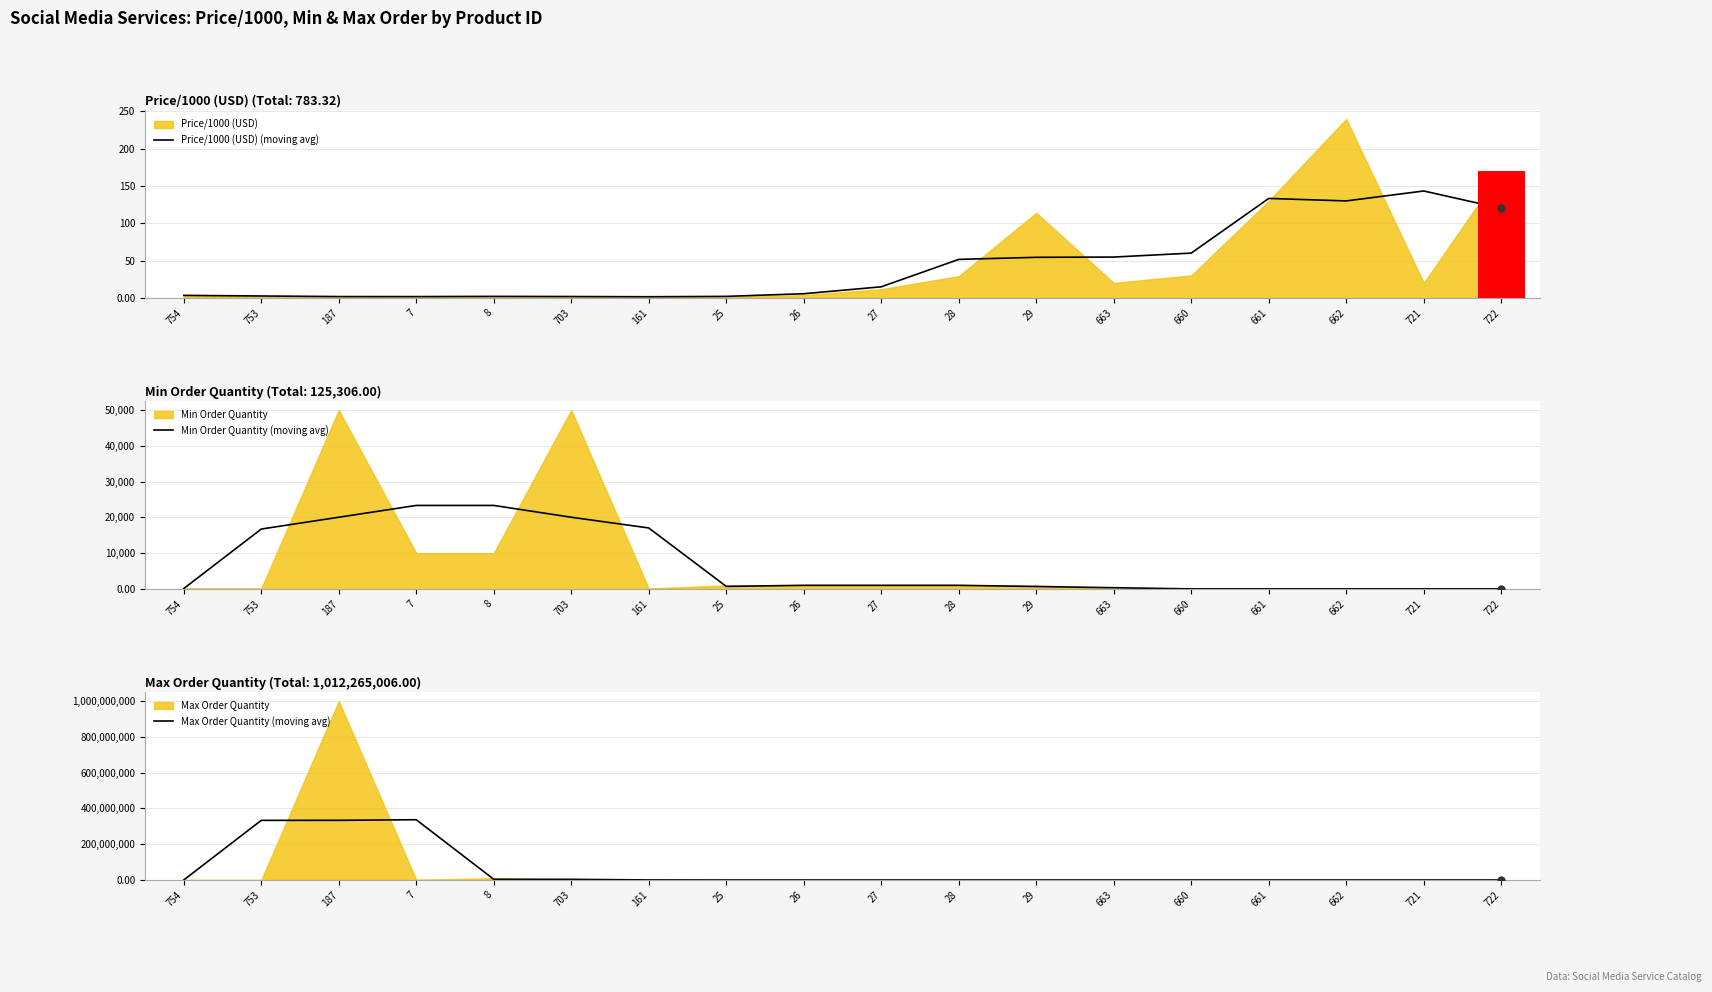

Does the chart contain stacked bars?

No